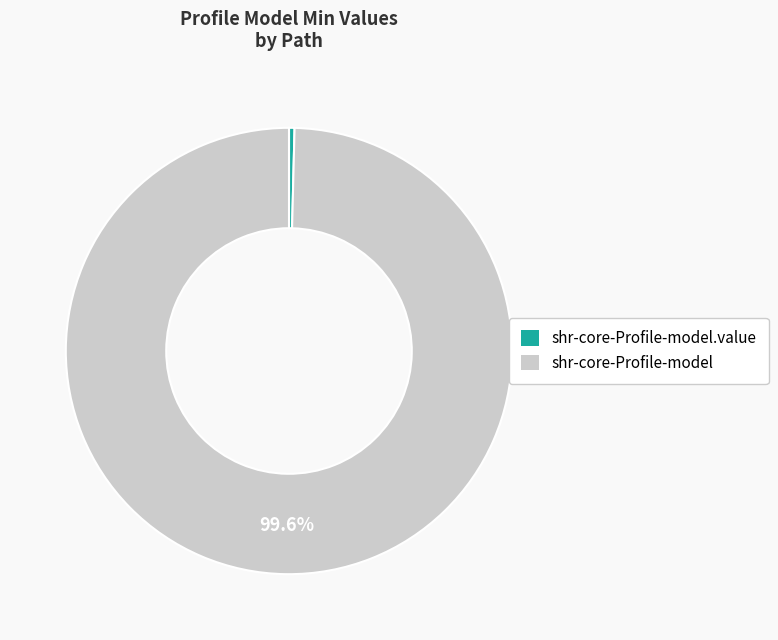

How many slices are in this pie chart?

2